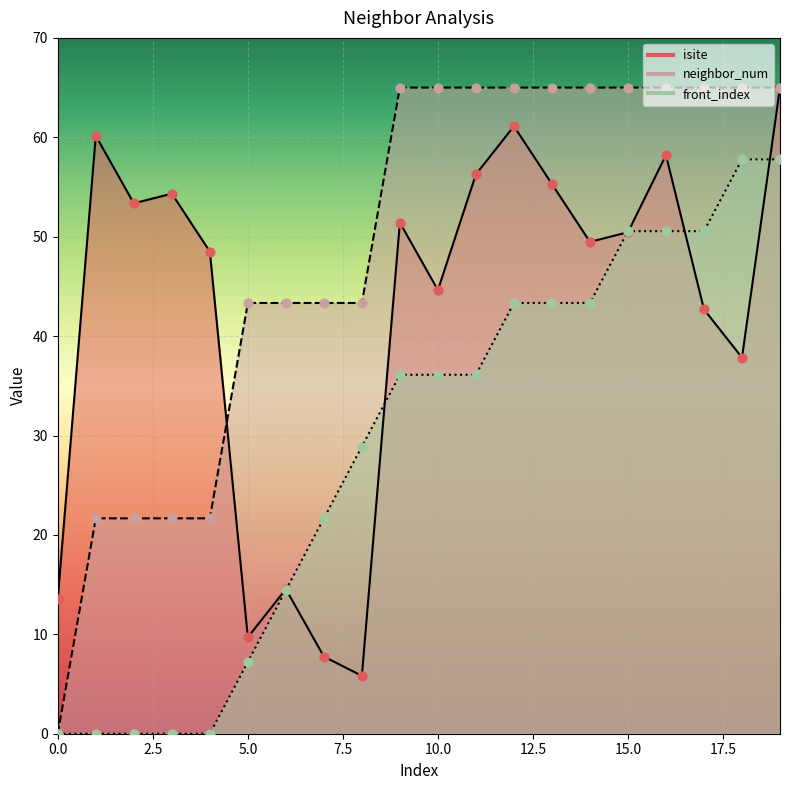

What are all the series names shown in the legend?

isite, neighbor_num, front_index